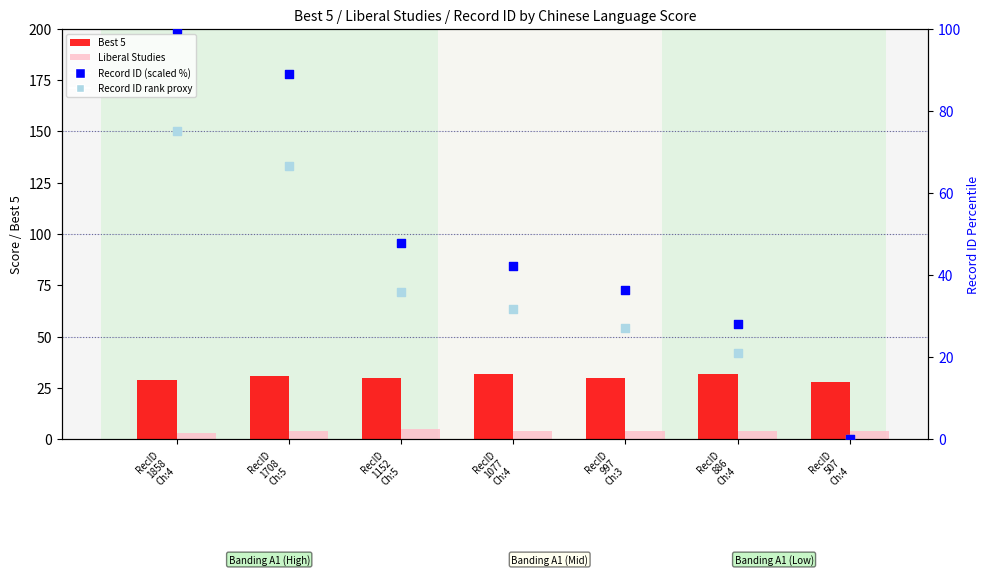

Which series has the largest Y range (max minus min)?

Record ID (scaled %)